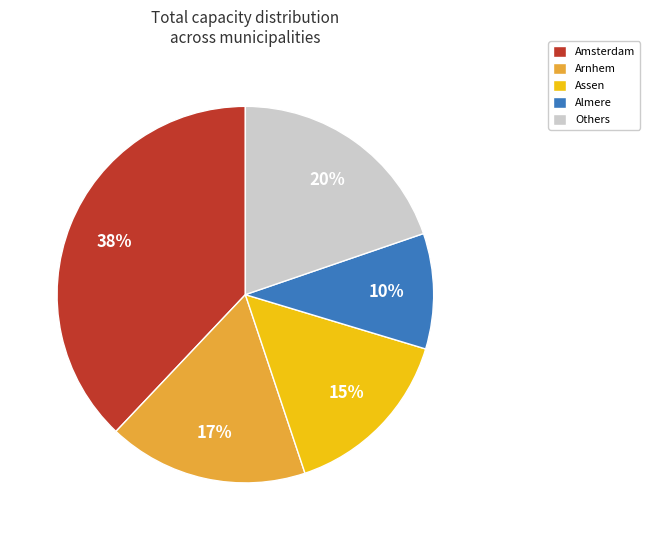

True or false: Others accounts for 20% of the total.

True